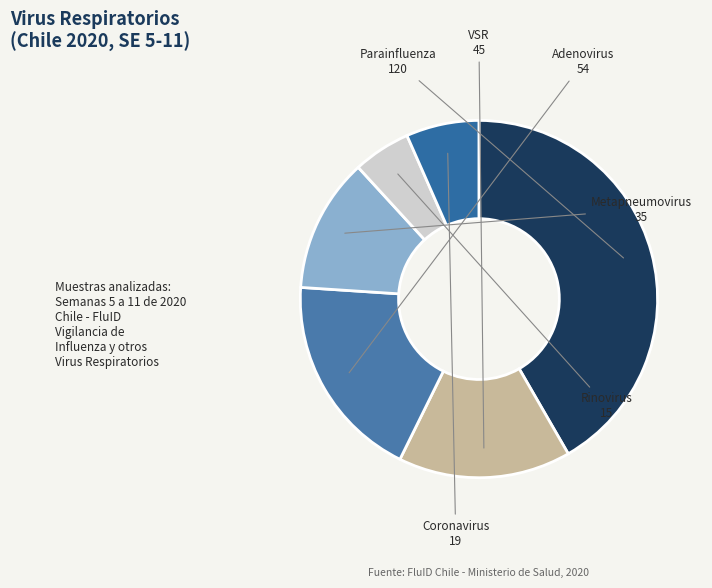

How many slices are in this pie chart?

6